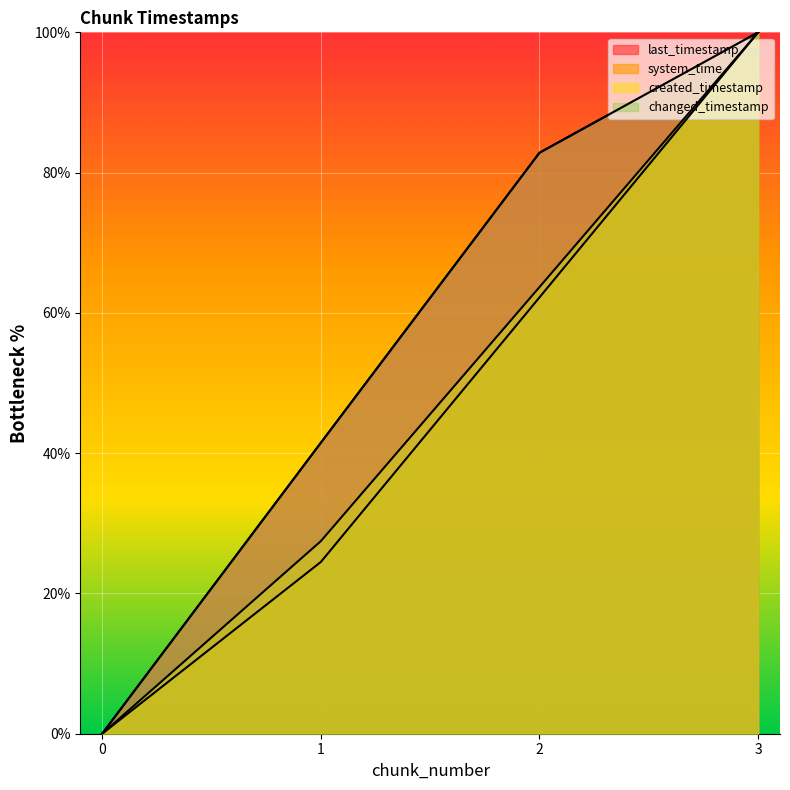

Reading right to left, list all the values displayed in this chart.

last_timestamp: 3=100.0	2=82.8	1=41.5	0=0.0
system_time: 3=100.0	2=62.2	1=24.5	0=0.0
created_timestamp: 3=100.0	2=63.7	1=27.5	0=0.0
changed_timestamp: 3=100.0	2=82.8	1=41.5	0=0.0